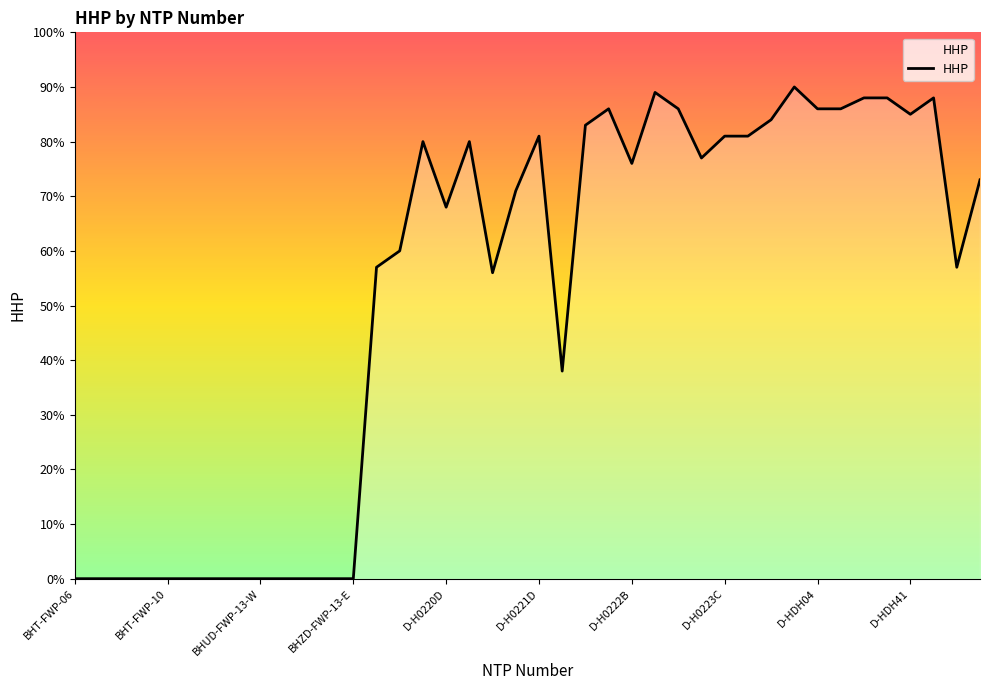

What is the greatest value displayed?

90